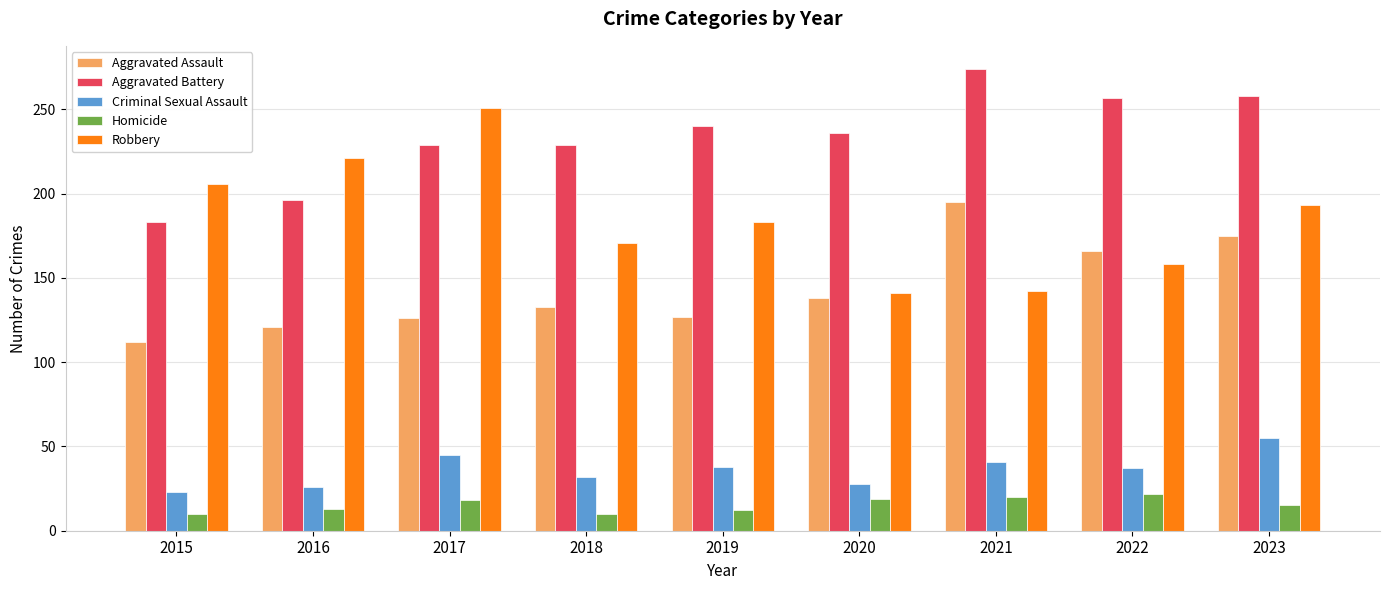

Which series has the widest spread of values?

Robbery